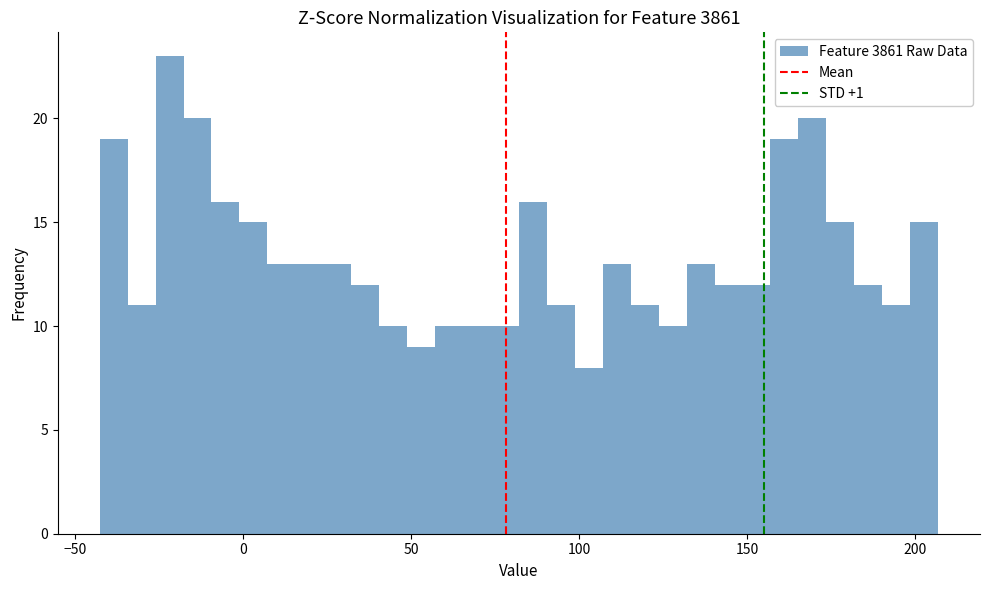

Read against the x-axis, roughly where is the centre of the tallest bar?

-20